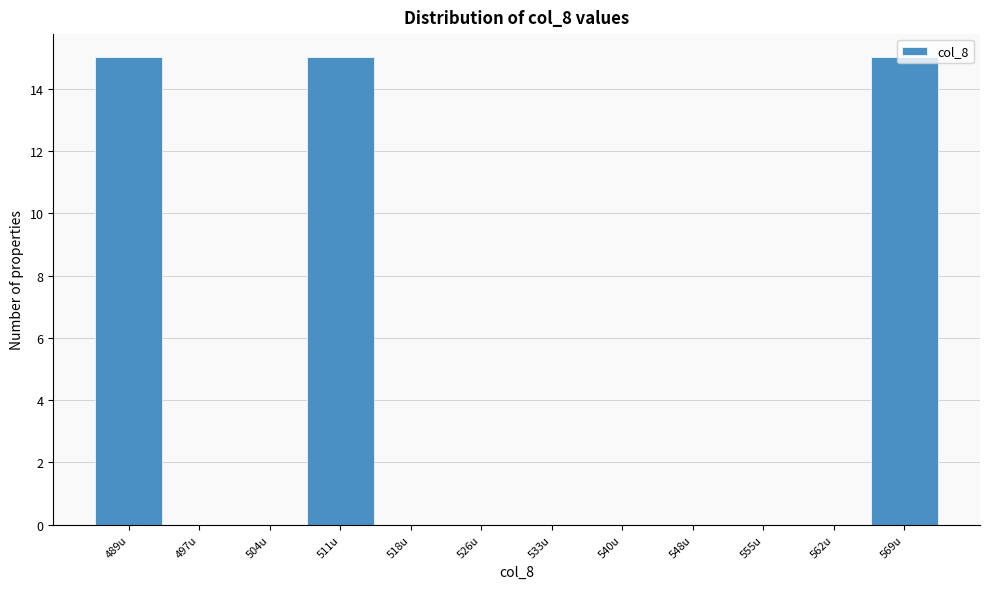

What is the greatest value displayed?

15